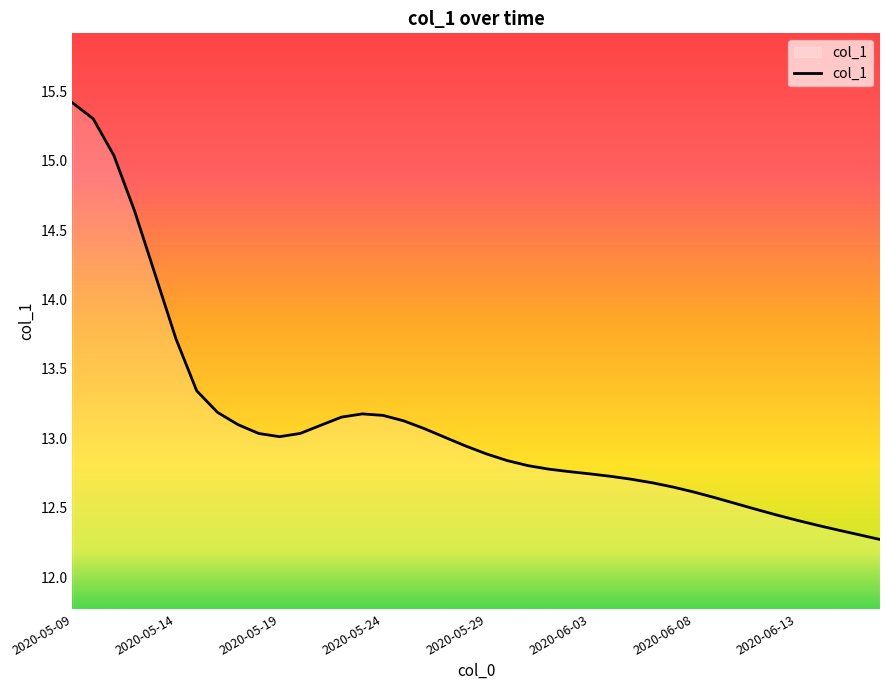

What is the minimum value shown in the chart?

12.3